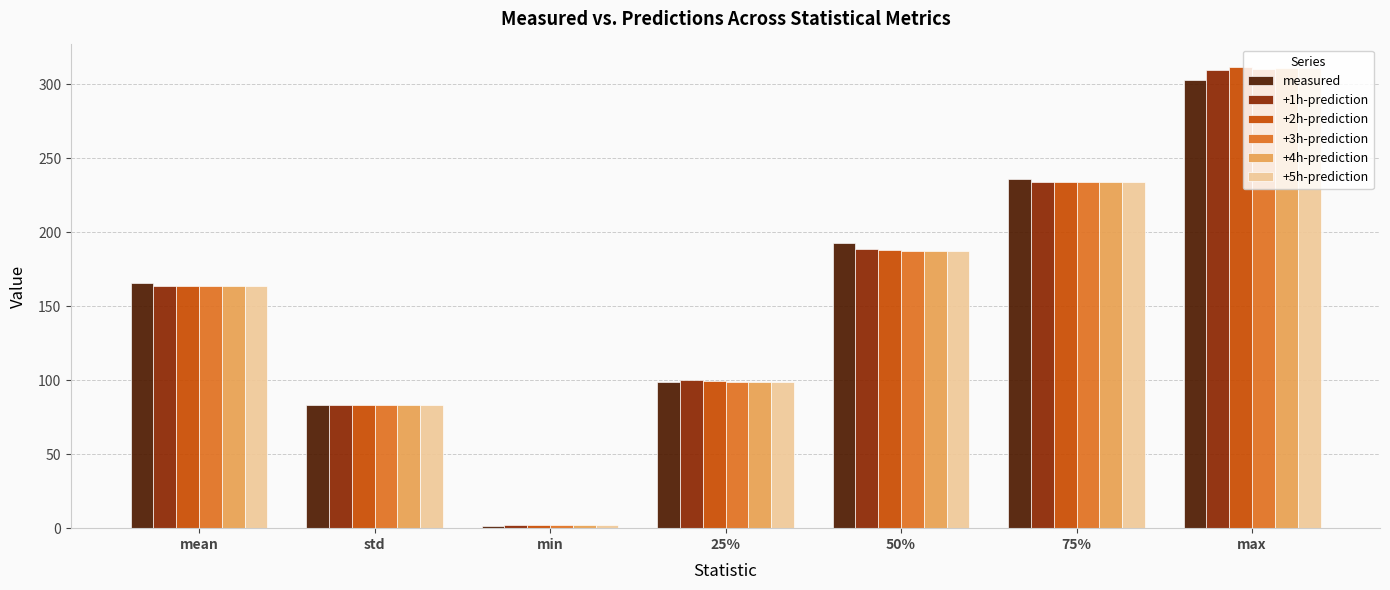

What position from the left is 25%?

4